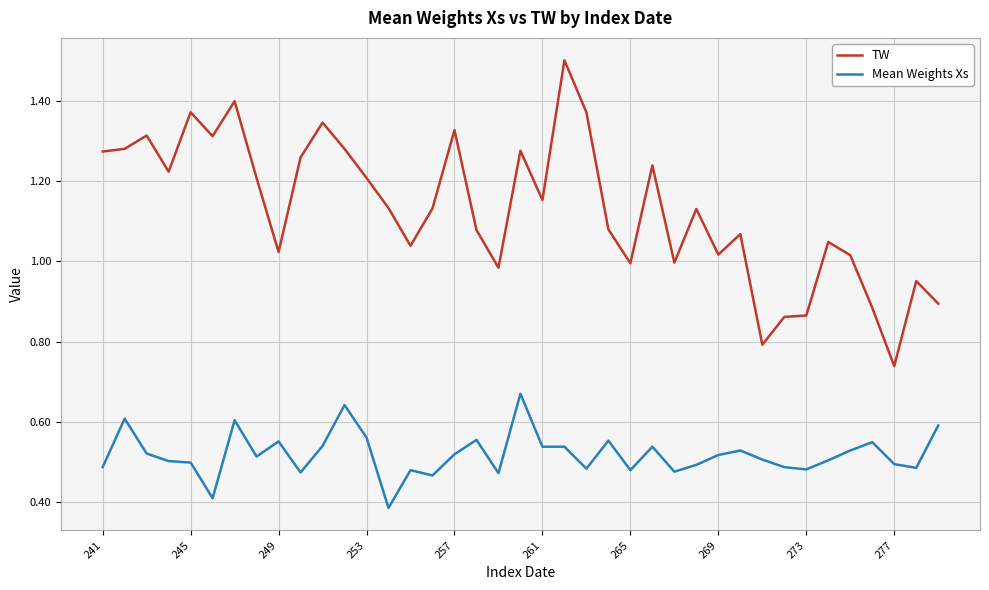

Which series has the largest total across all categories?

TW